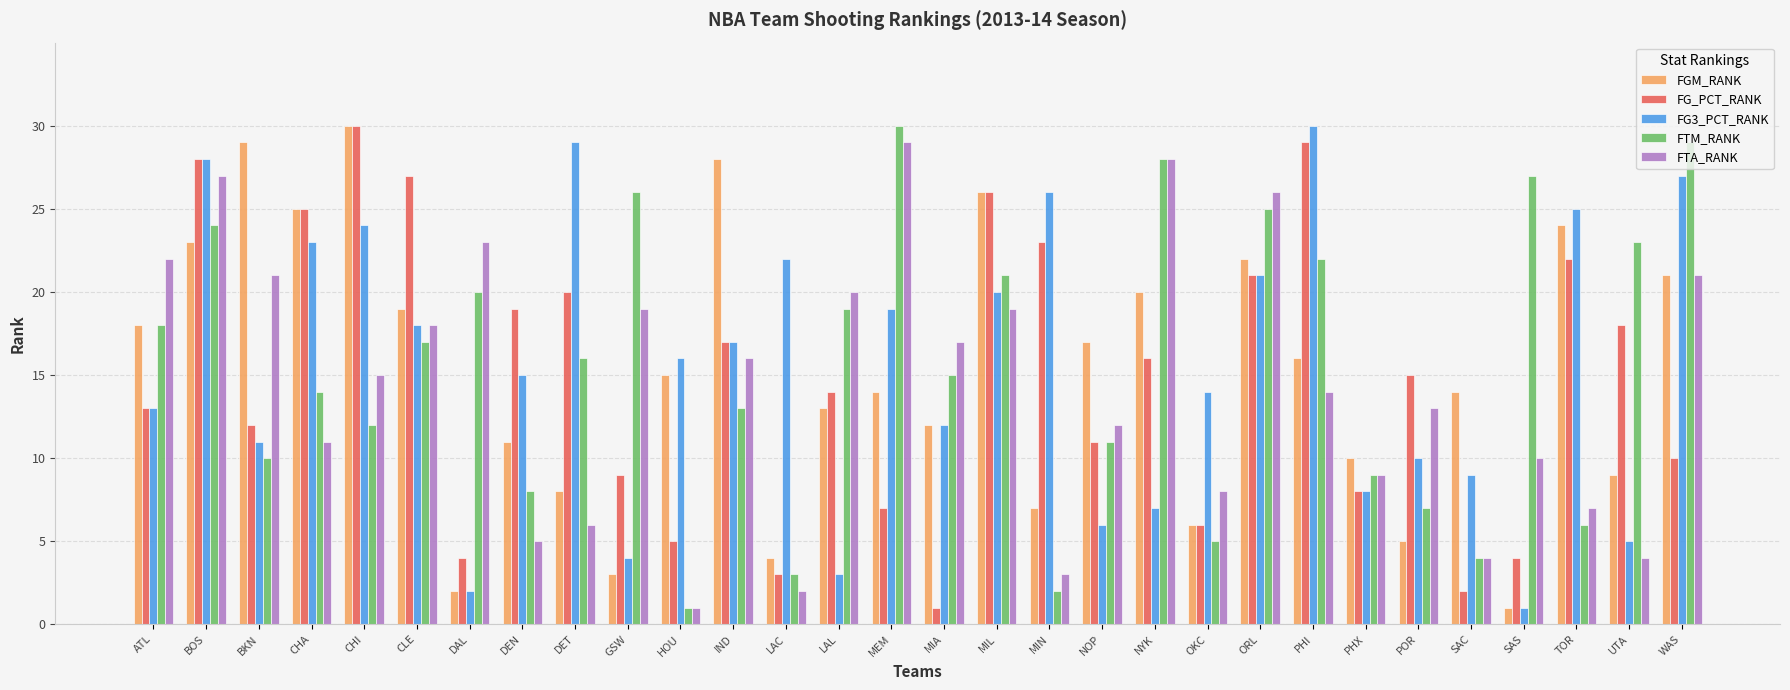

How many data points in FGM_RANK are less than 15?

15